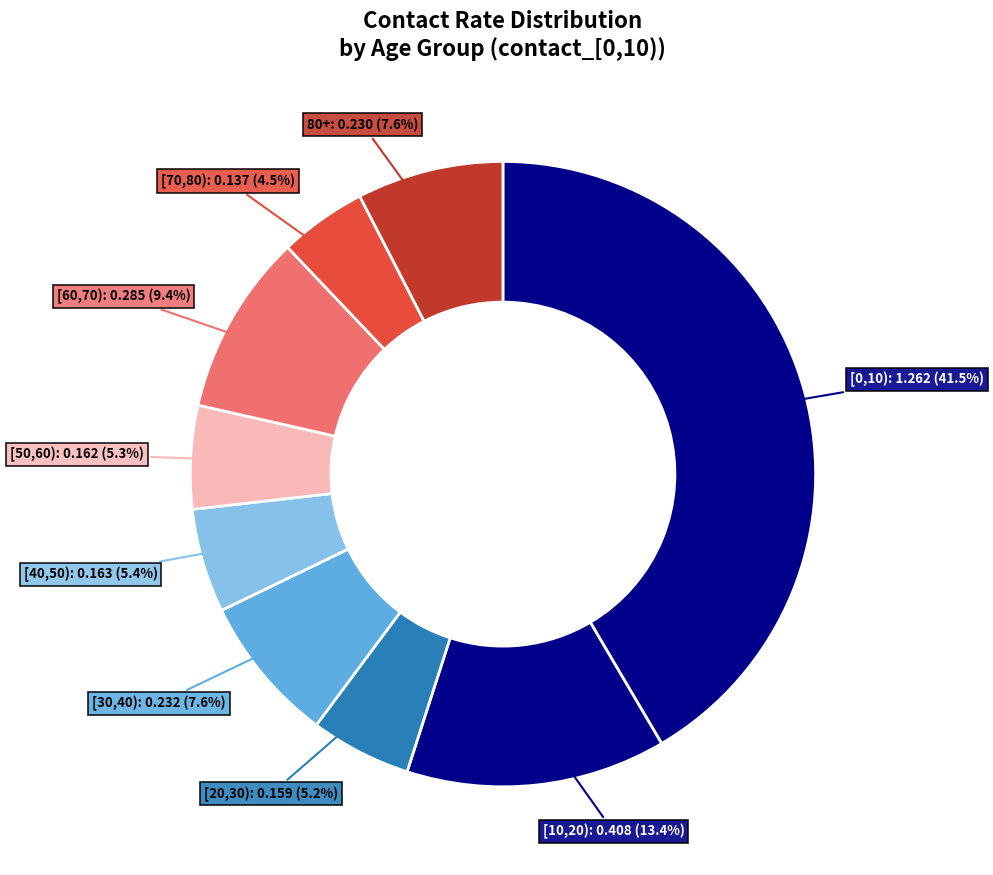

Is there a majority slice in this chart?

No